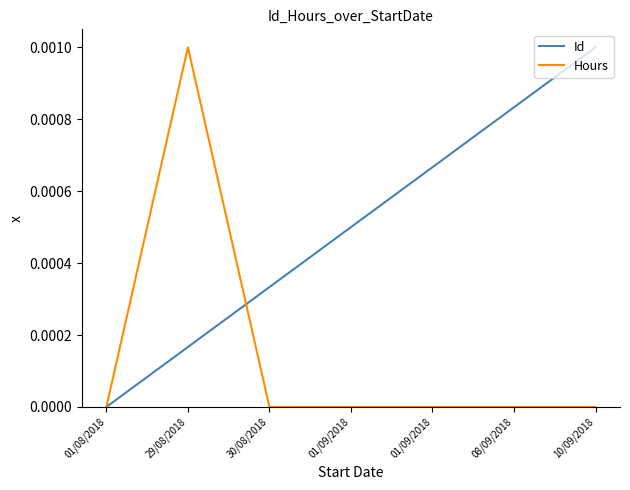

Between 01/08/2018 and 29/08/2018, which series saw the biggest shift?

Hours